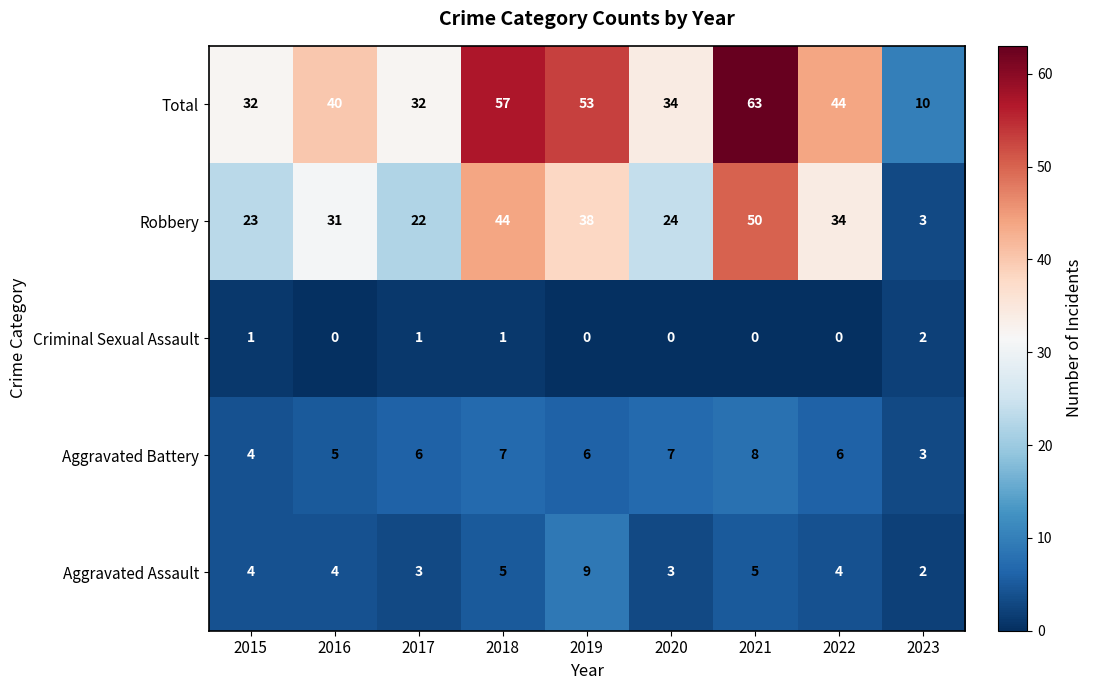

What is the difference between the maximum and second lowest values in the Aggravated Battery series?

4